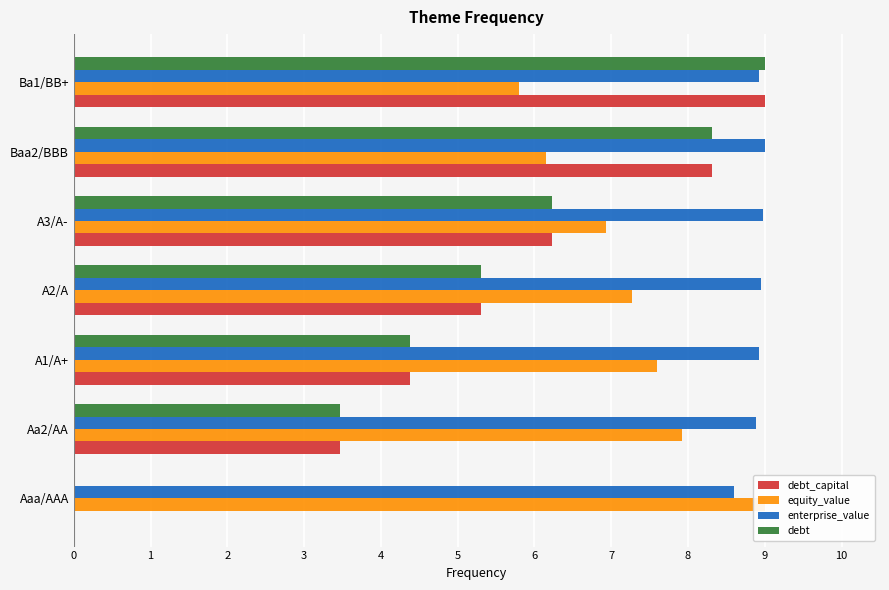

What is the sum of all enterprise_value values?

62.2